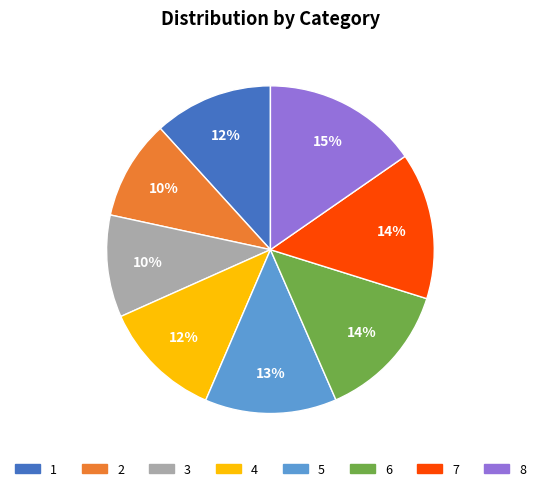

Is 1 the majority of the pie?

No